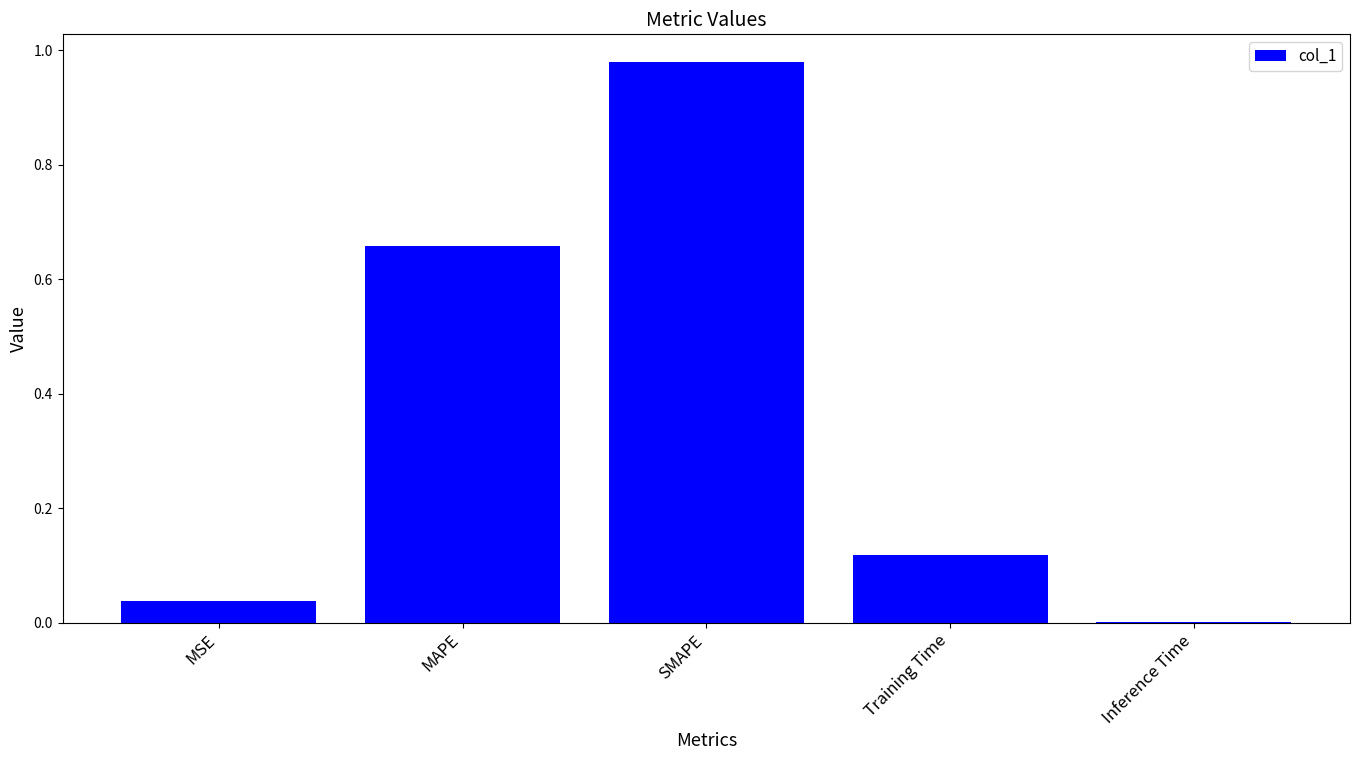

What is the sum of all values?

1.8